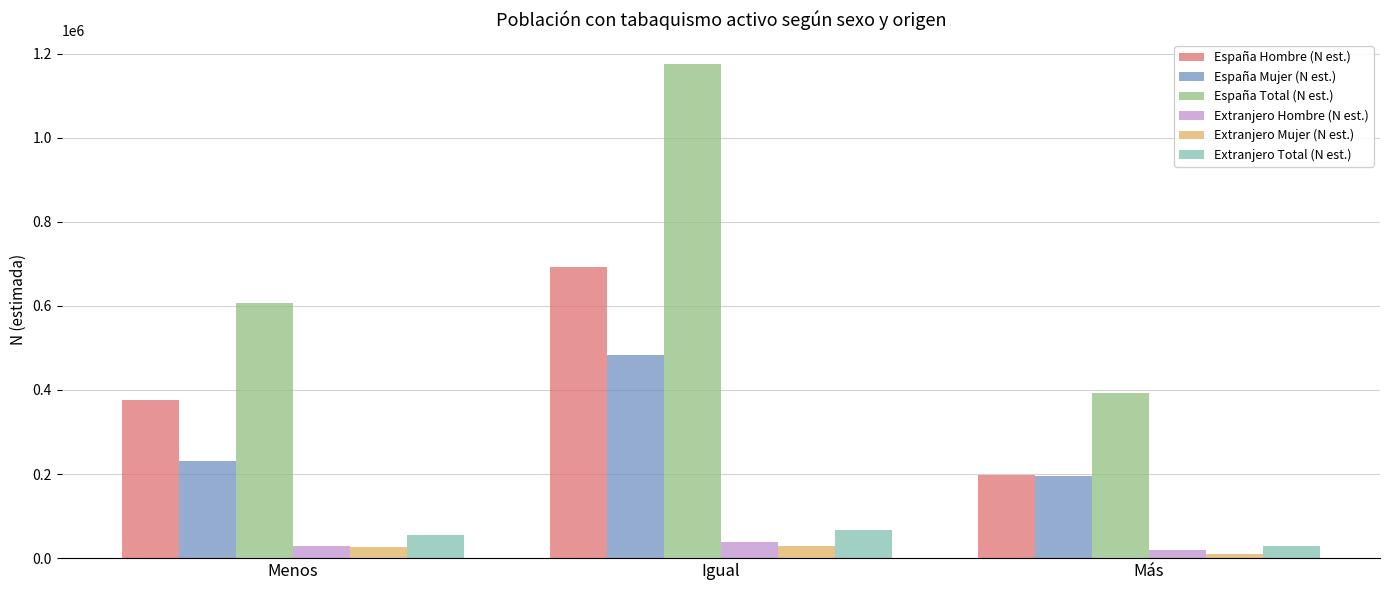

Is the value of España Total (N est.) at Más greater than the value of Extranjero Mujer (N est.) at Menos?

Yes